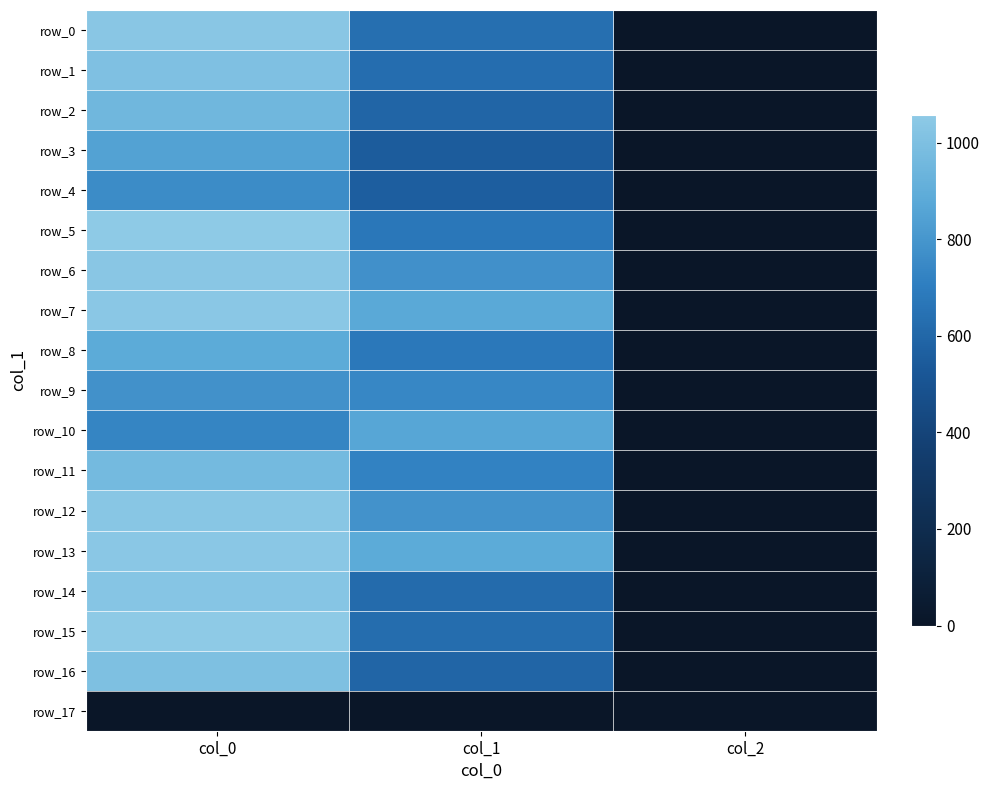

List the labels in order of row_10 value, largest first.

col_1, col_0, col_2